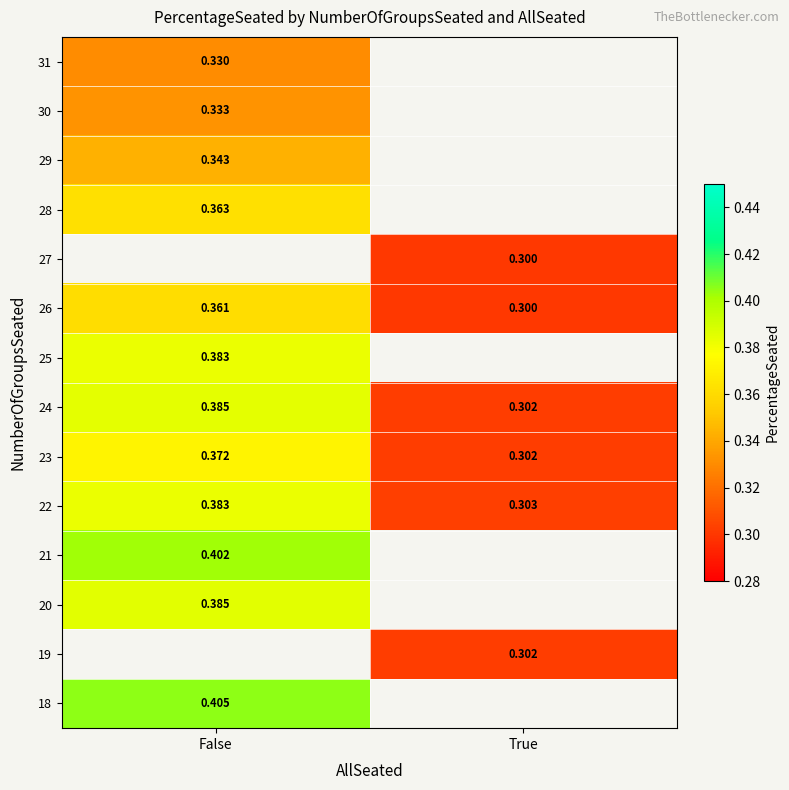

Is the value of 25 at False greater than the value of 27 at True?

Yes